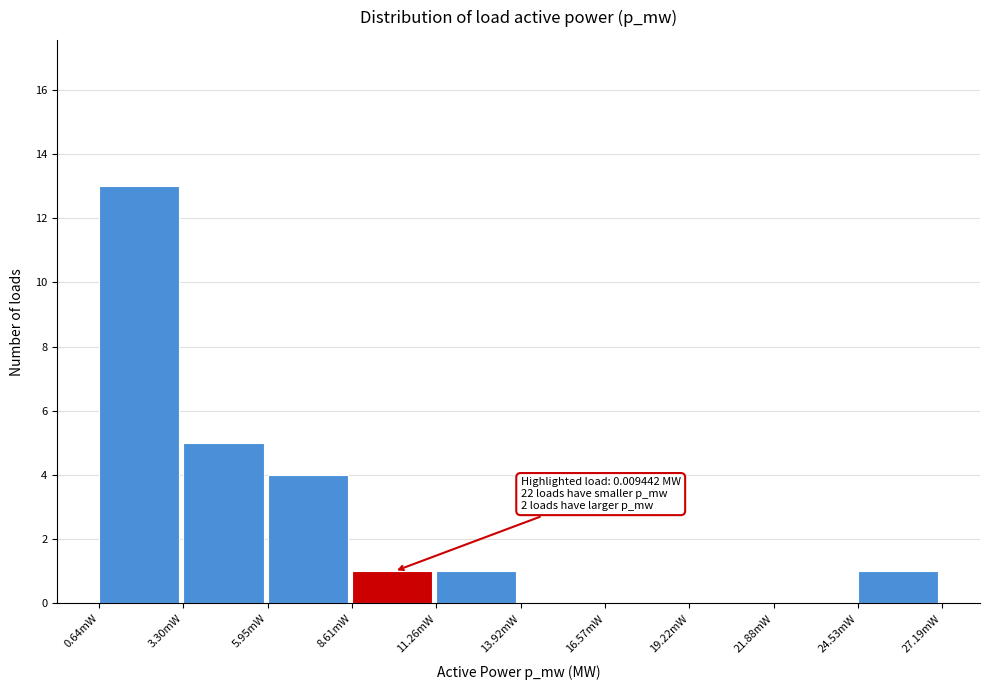

Reading right to left, transcribe all the data shown in this chart.

24.53mW=1	21.88mW=0	19.22mW=0	16.57mW=0	13.92mW=0	11.26mW=1	8.61mW=1	5.95mW=4	3.30mW=5	0.64mW=13